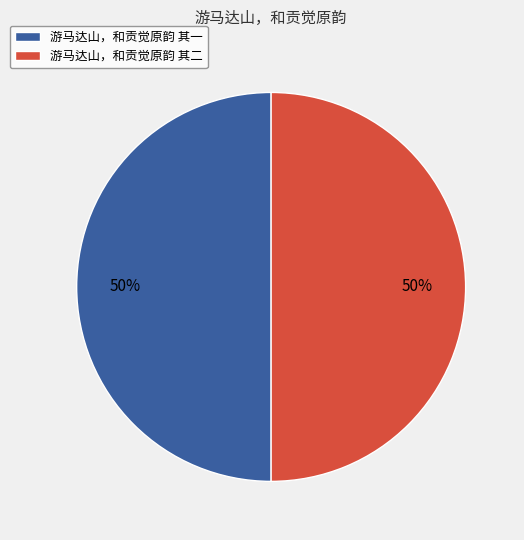

Is the sum of 游马达山，和贡觉原韵 其二 and 游马达山，和贡觉原韵 其一 greater than half?

Yes